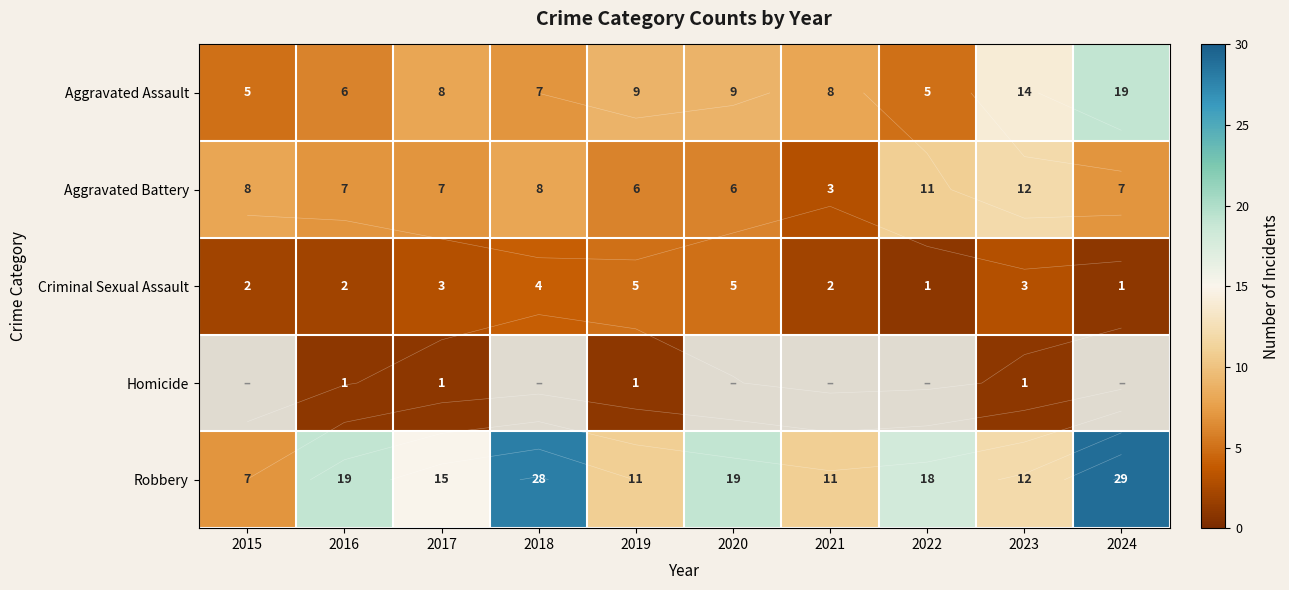

The Aggravated Assault series shows 14.6 at 2019. True or false?

False